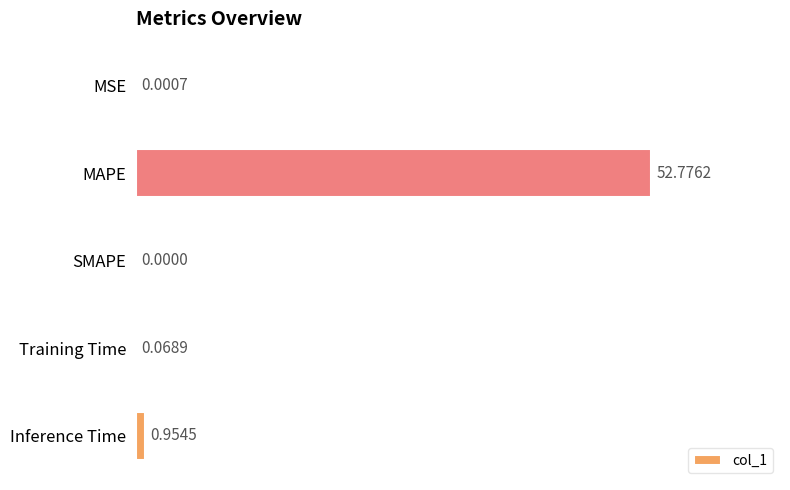

At which label is the value closest to 26?

Inference Time